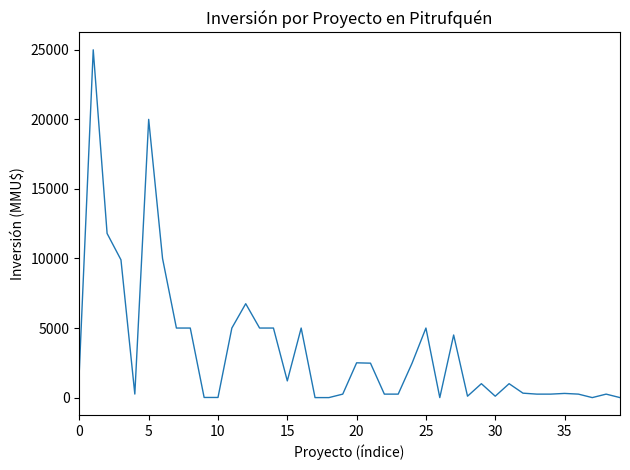

What is the greatest value displayed?

25000